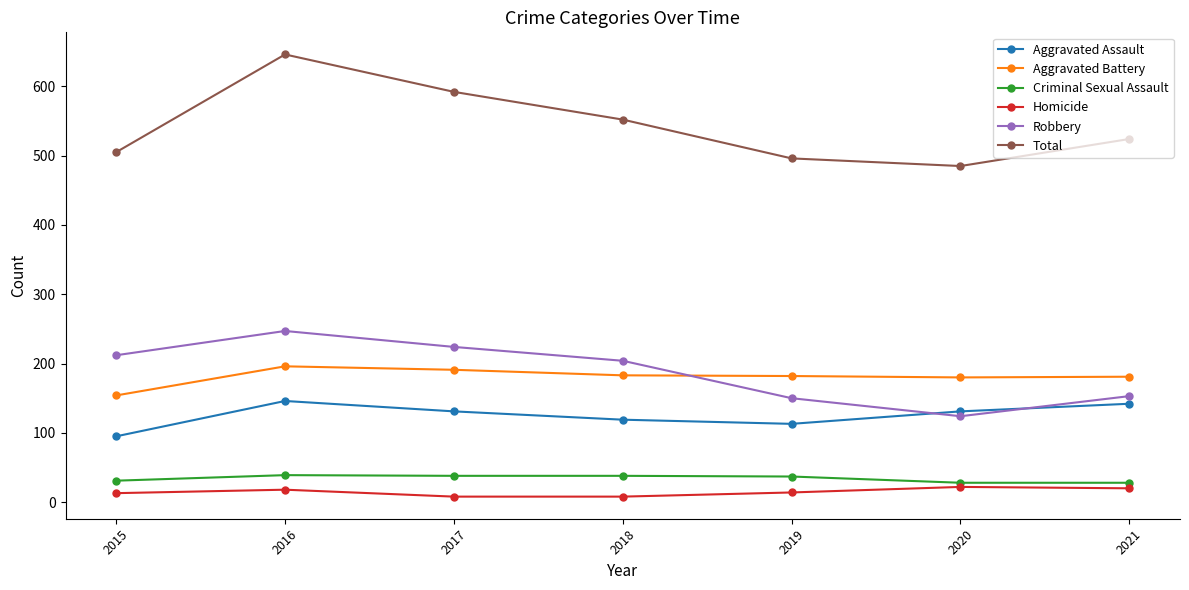

What is the minimum value for Criminal Sexual Assault?

28